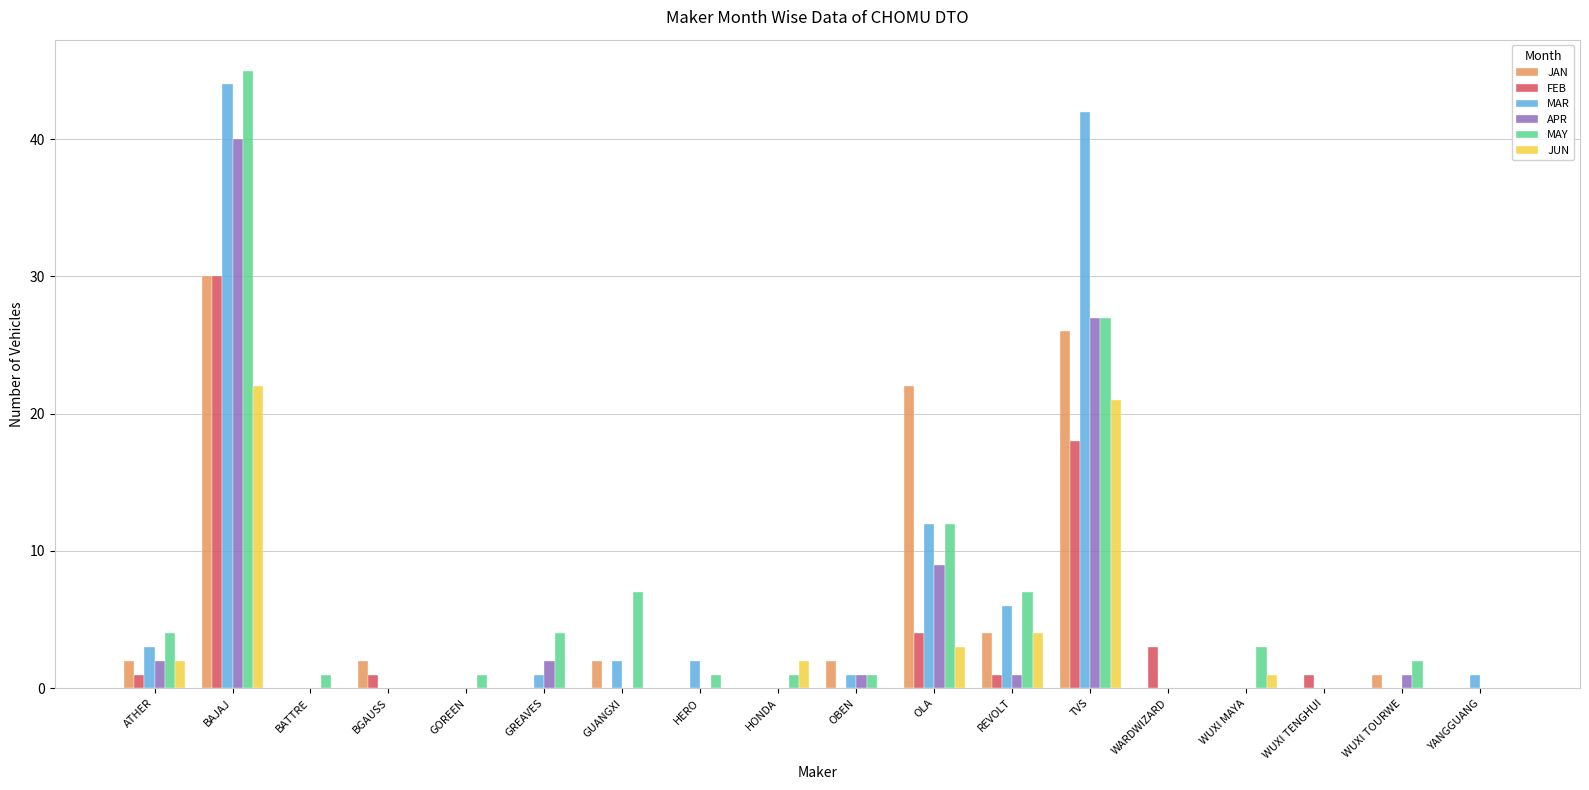

What is the total value across all series at HERO?

3